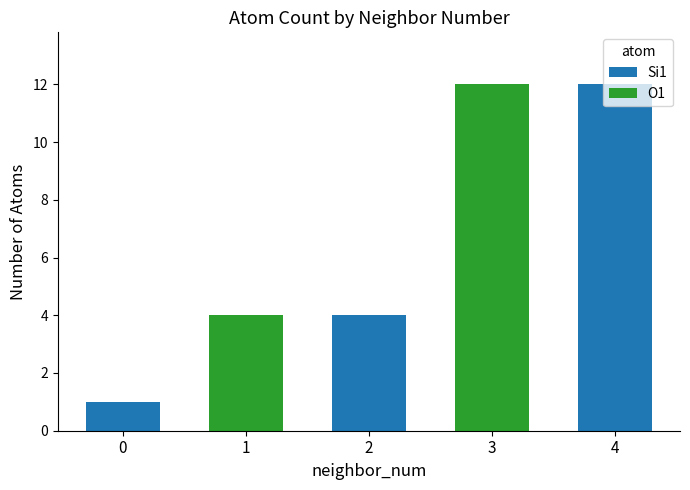

At which label does Si1 reach its peak?

4